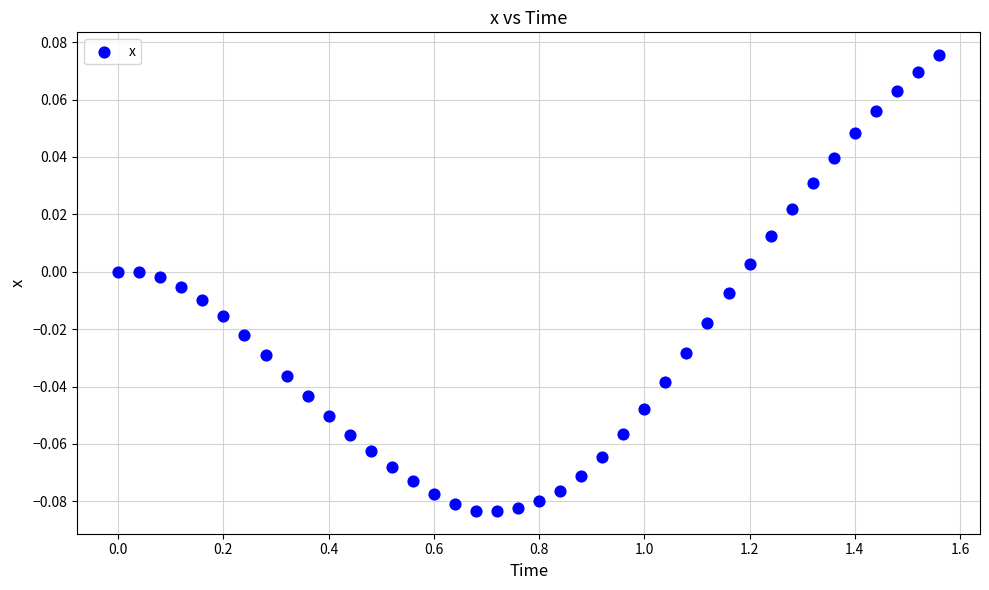

What is the range of X values (max minus min)?

1.6